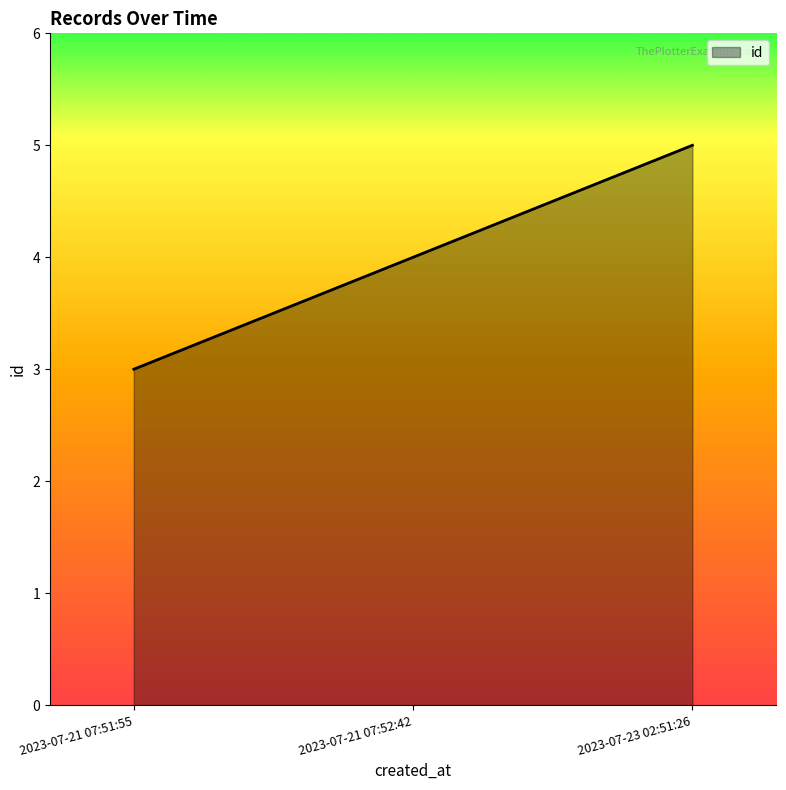

Count the number of categories in the chart.

3